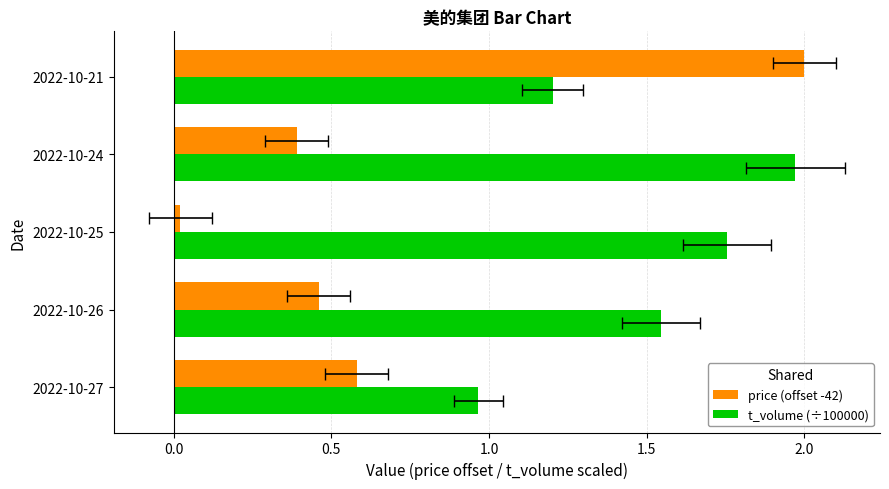

Between 2022-10-25 and 2022-10-21, which is larger?

2022-10-21